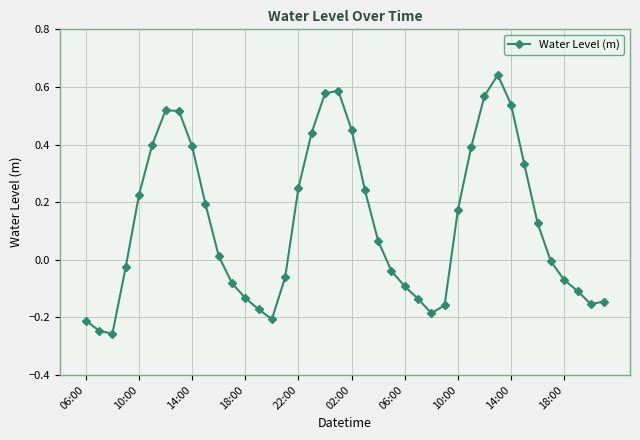

What is the difference between the second highest and second lowest values?

0.8